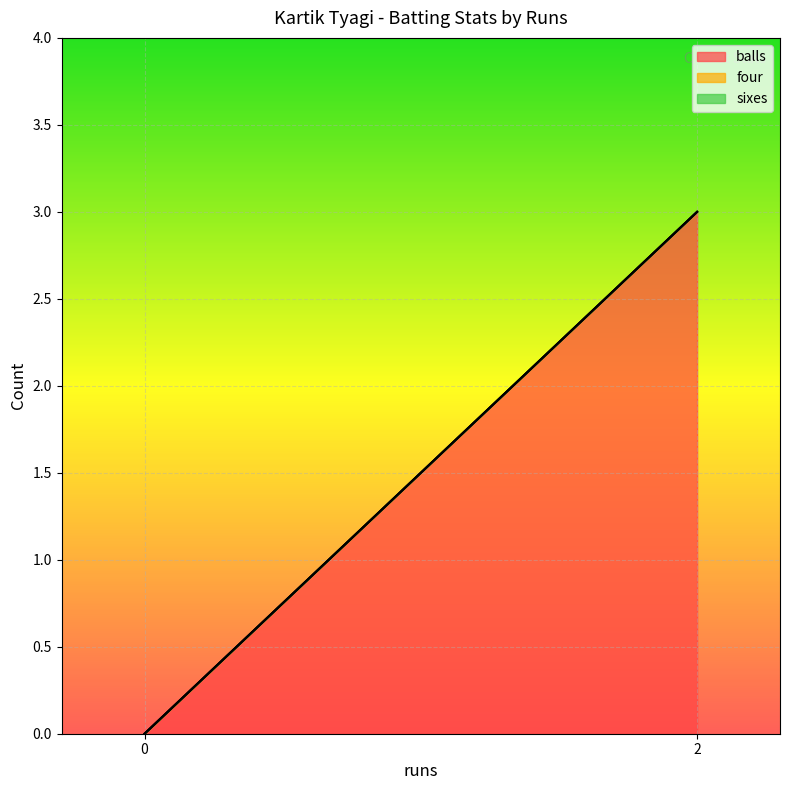

What is the greatest value displayed?

3